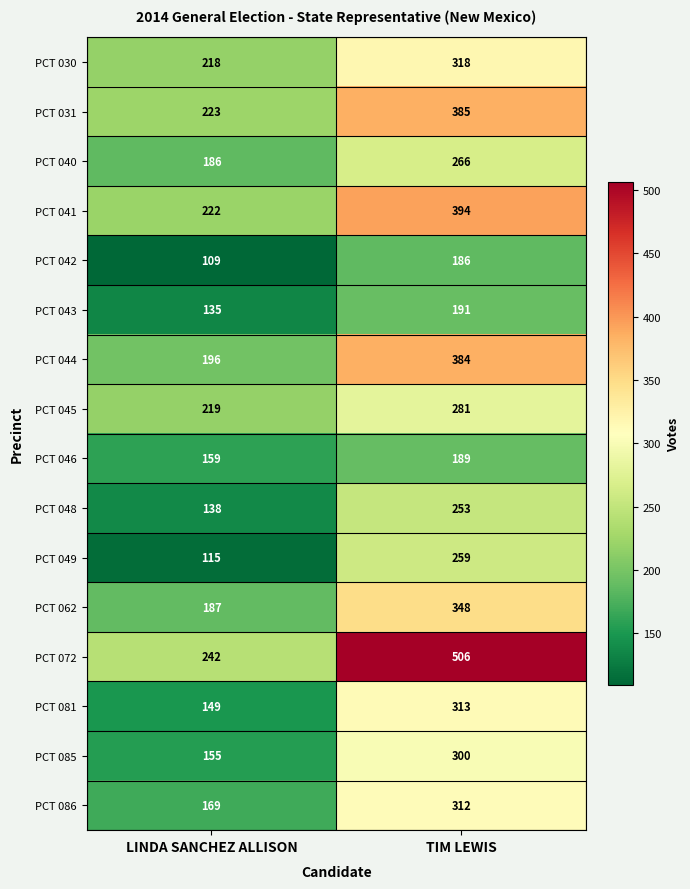

At how many categories does at least one series exceed 485?

1